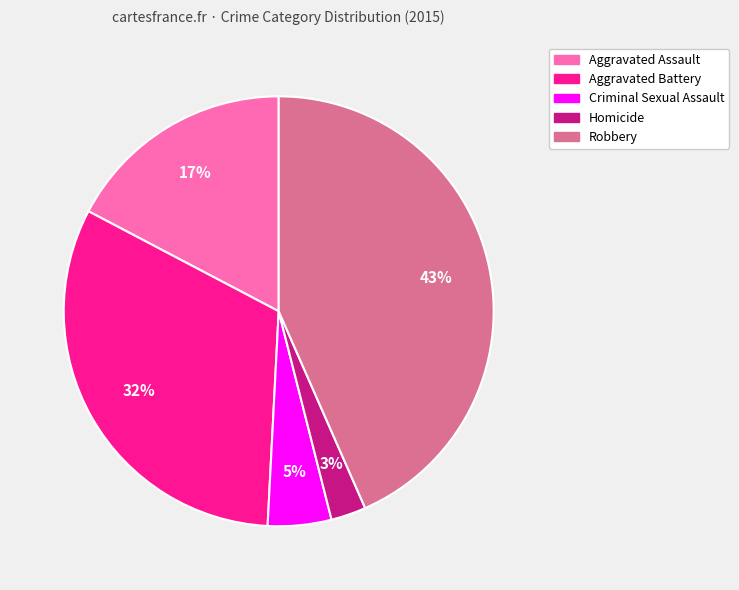

How many segments does this pie chart have?

5